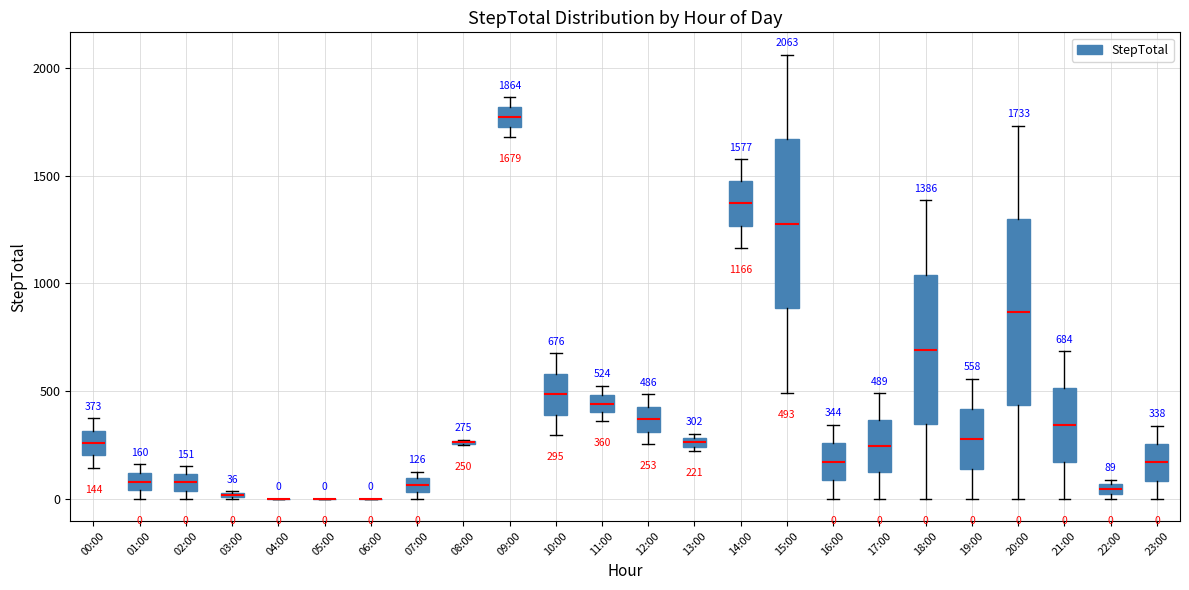

Which box is the tallest, from its lower edge to its upper edge?

20:00